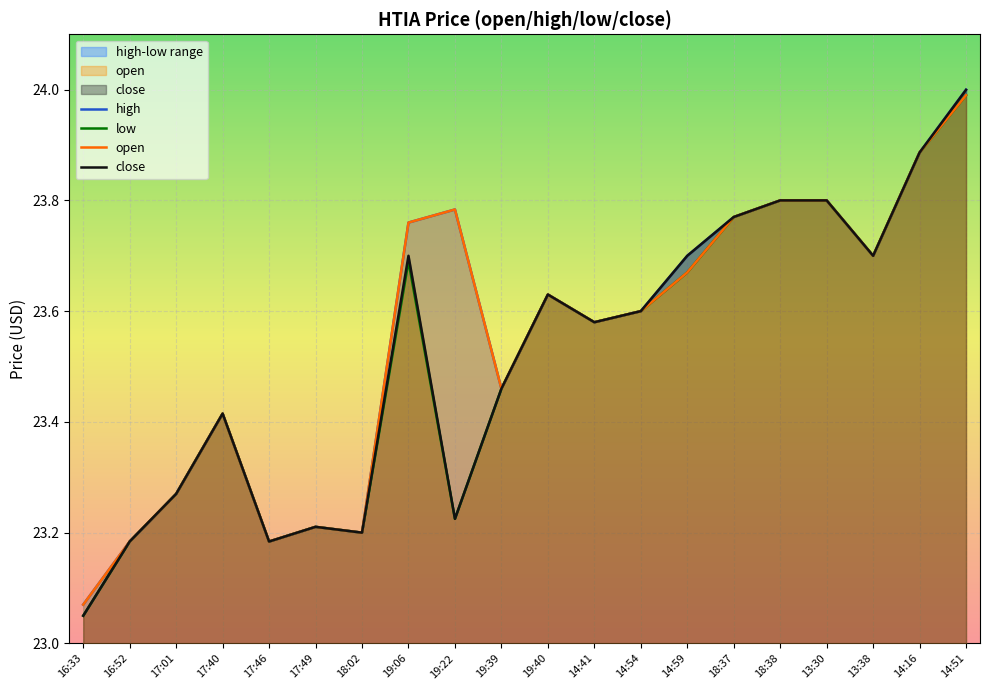

What is the difference between the maximum and minimum values in the high series?

0.9